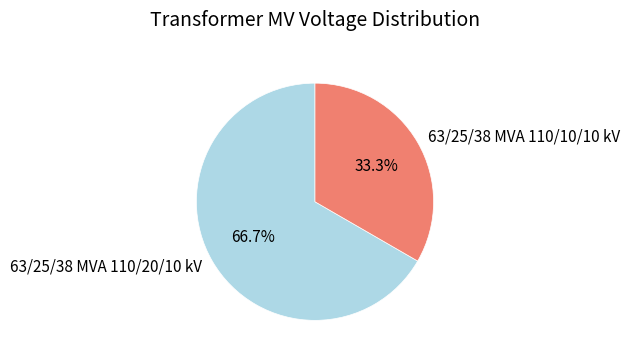

Rank the categories by value from lowest to highest.

63/25/38 MVA 110/10/10 kV, 63/25/38 MVA 110/20/10 kV